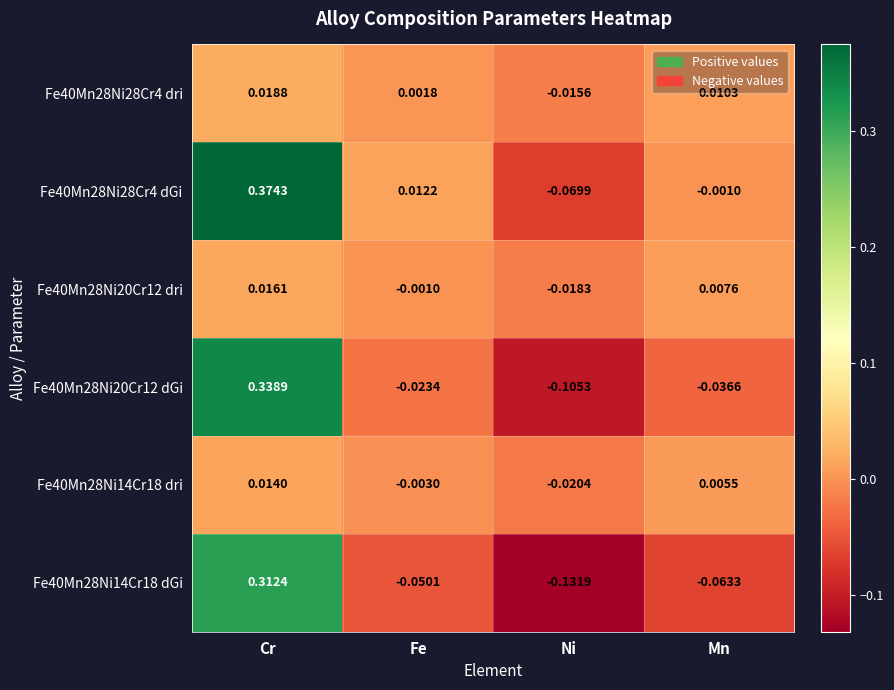

How many negative values does the Fe40Mn28Ni28Cr4 dri series have?

1